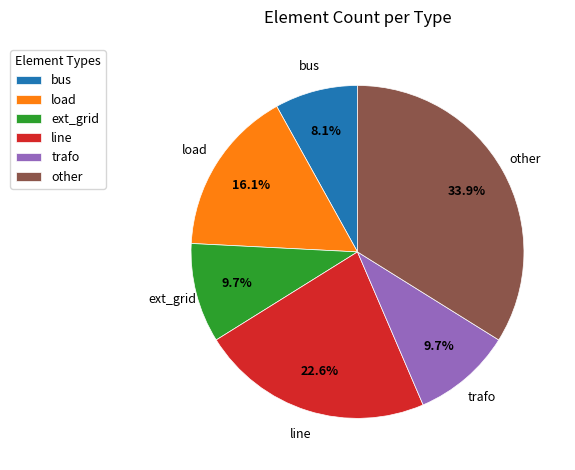

What percentage is NOT represented by trafo?

90.3%